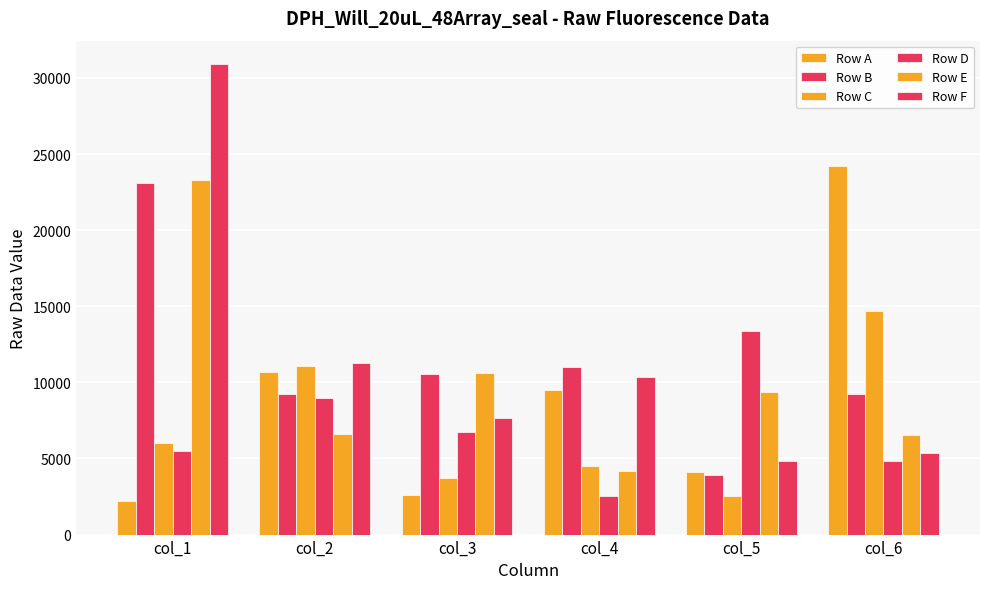

Does the chart contain any negative values?

No